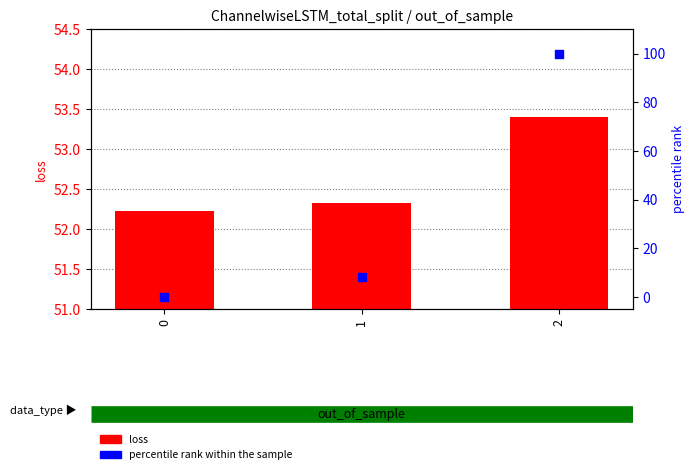

Which series has the largest total across all categories?

loss